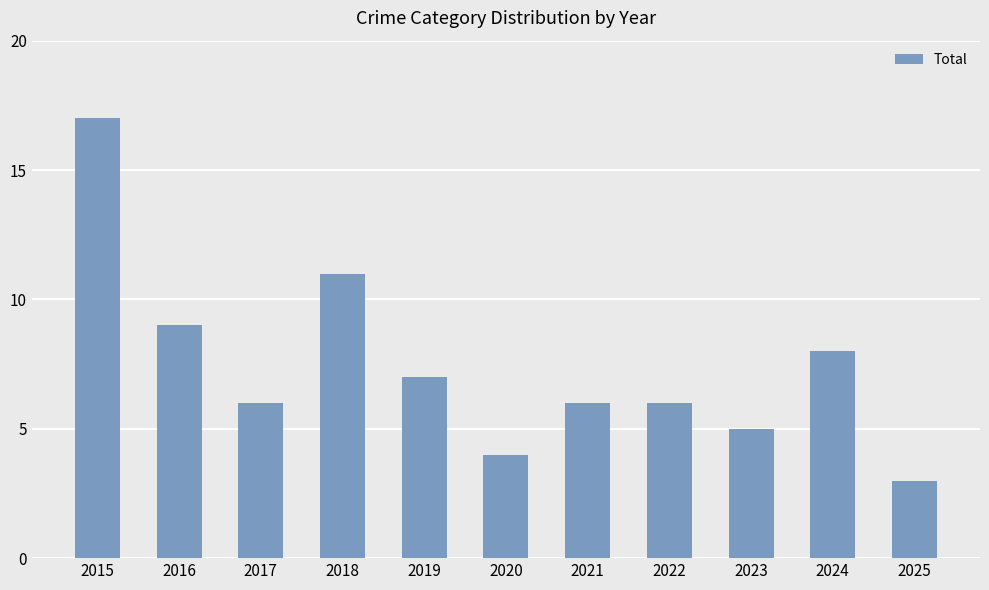

How many categories are shown in the chart?

11